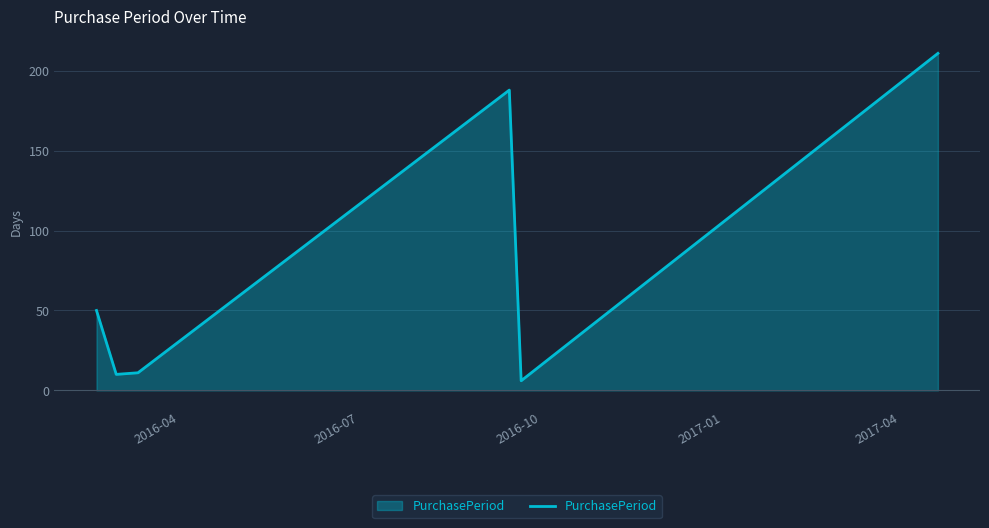

What is the difference between the maximum and minimum values?

205